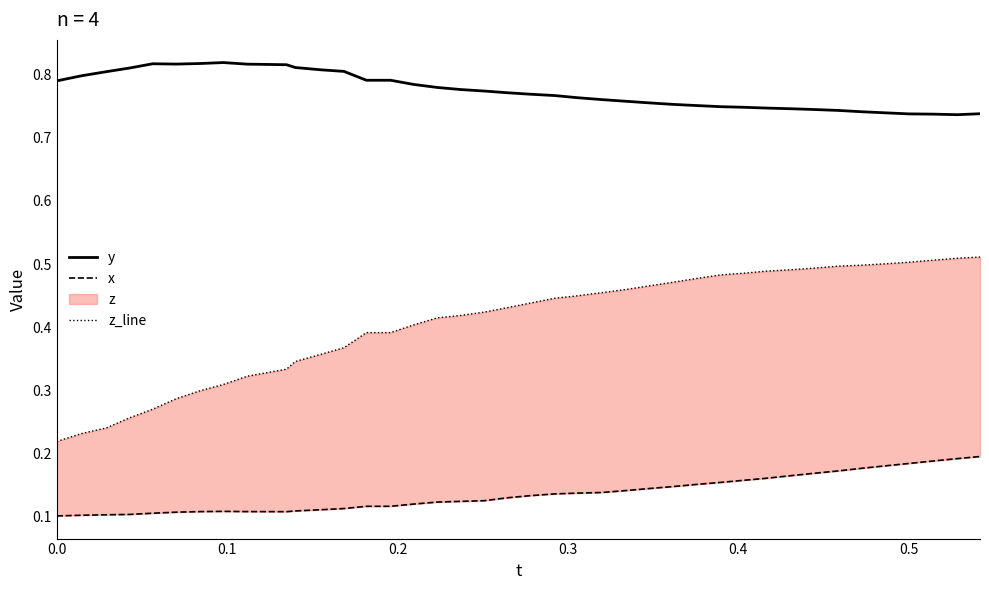

Is it true that z_line equals 0.5 at 7?

False